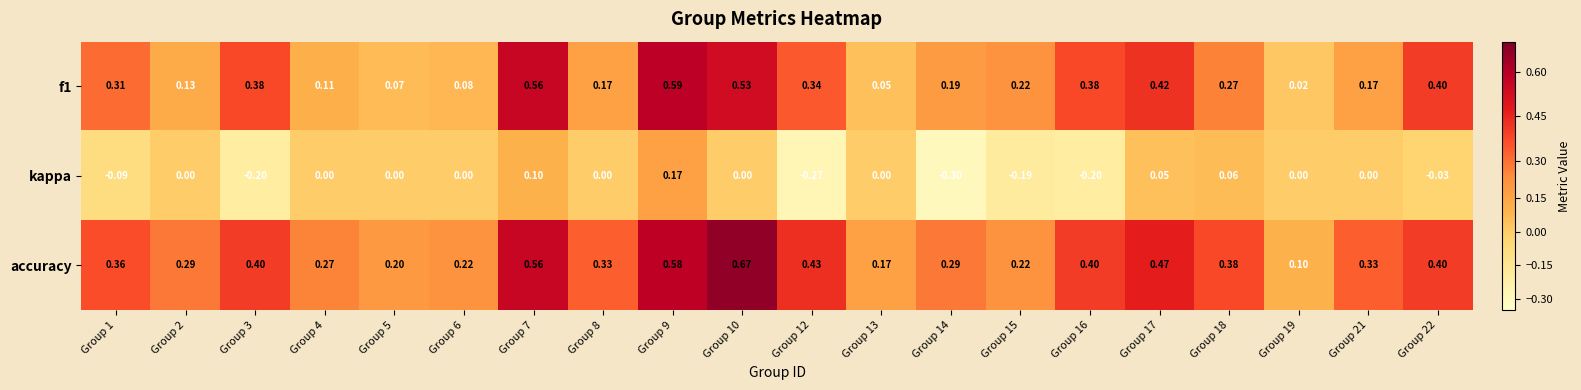

Which series changed the most between Group 19 and Group 21?

accuracy